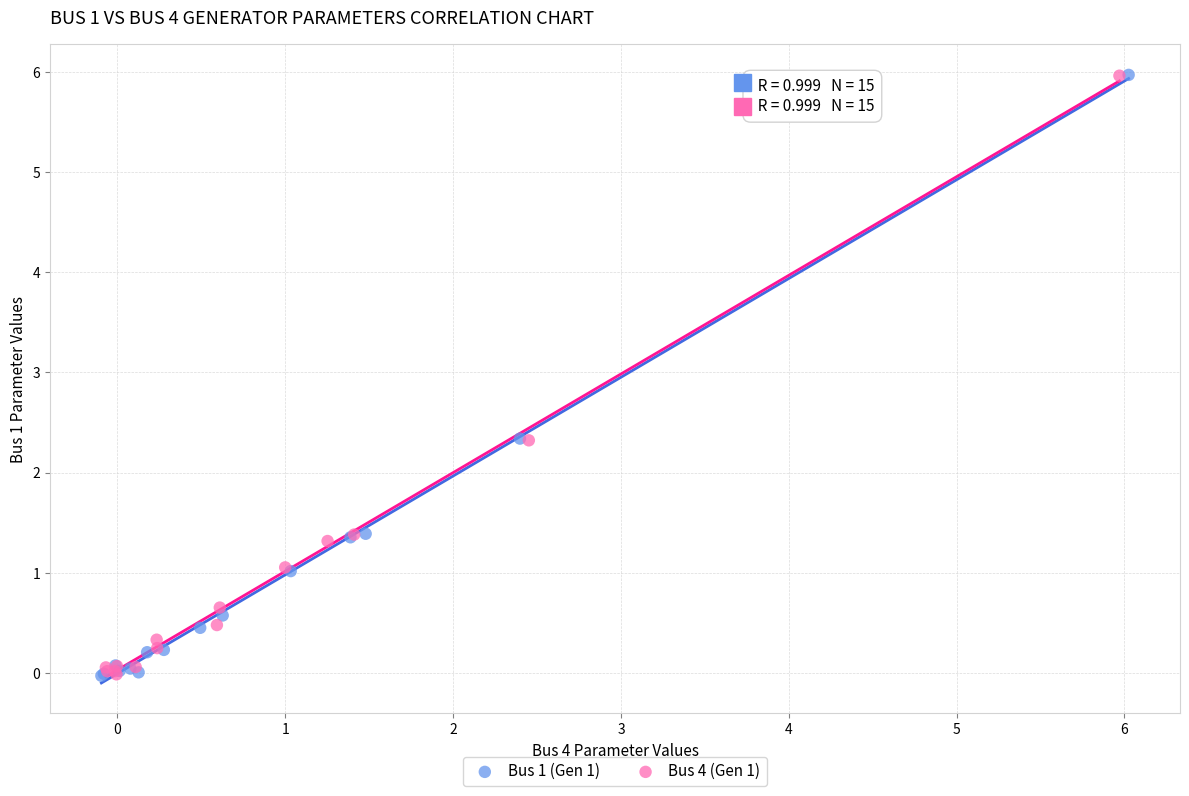

Which series has the widest spread of Y values?

Bus 1 (Gen 1)